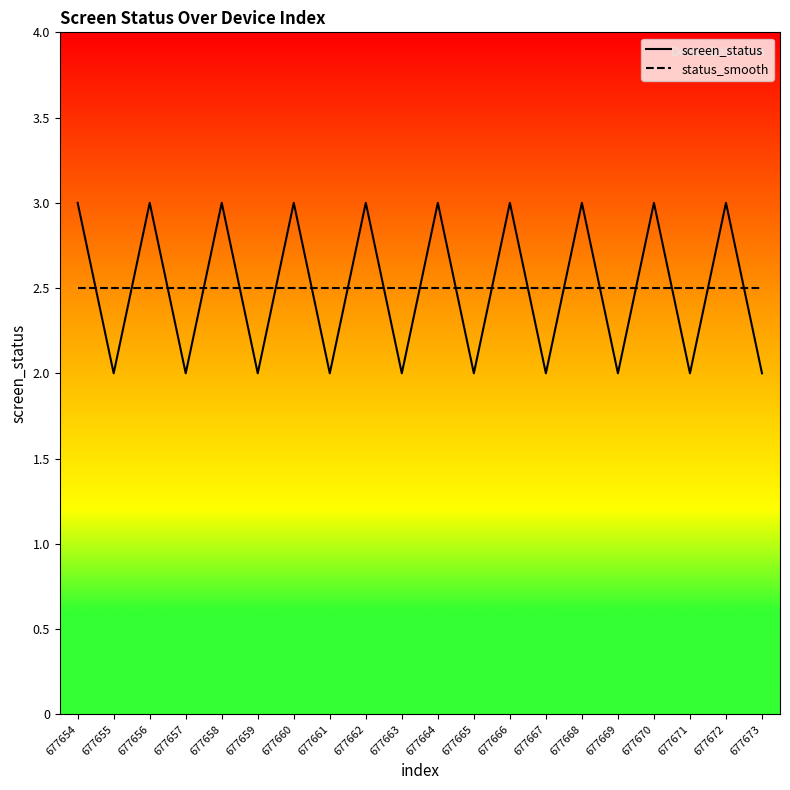

What is the maximum value for status_smooth?

2.5